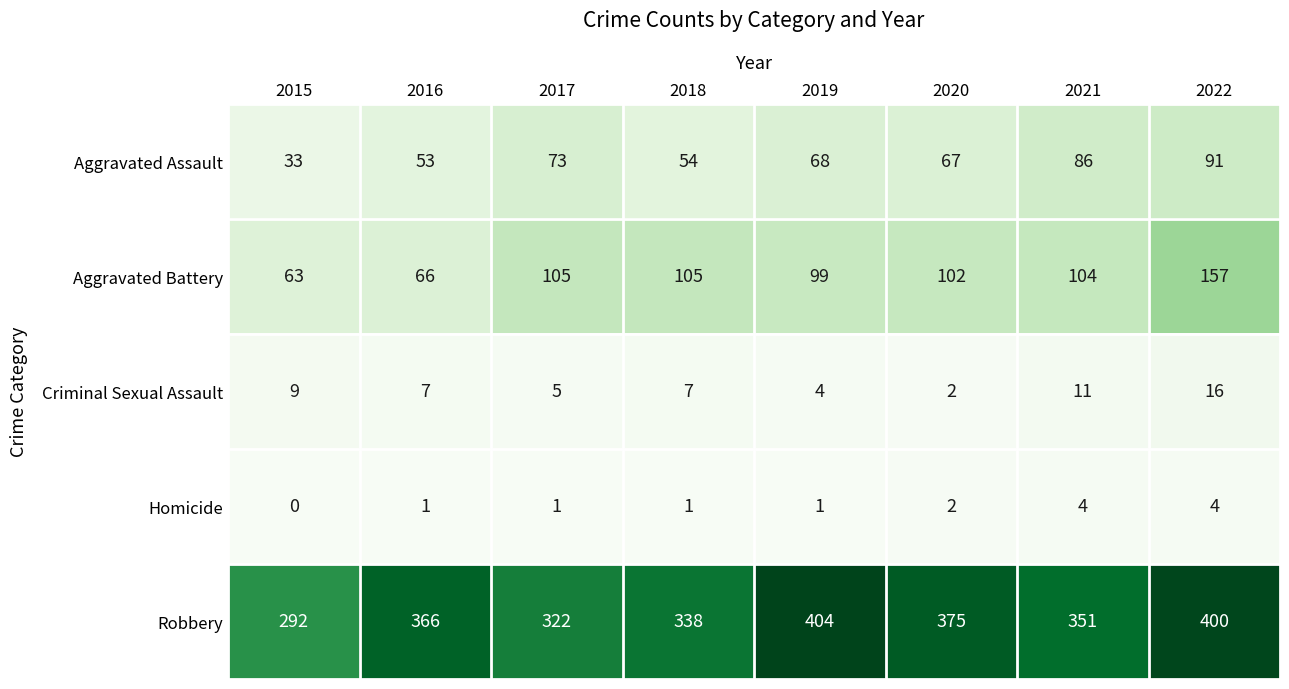

What is the total value across all series at 2022?

668